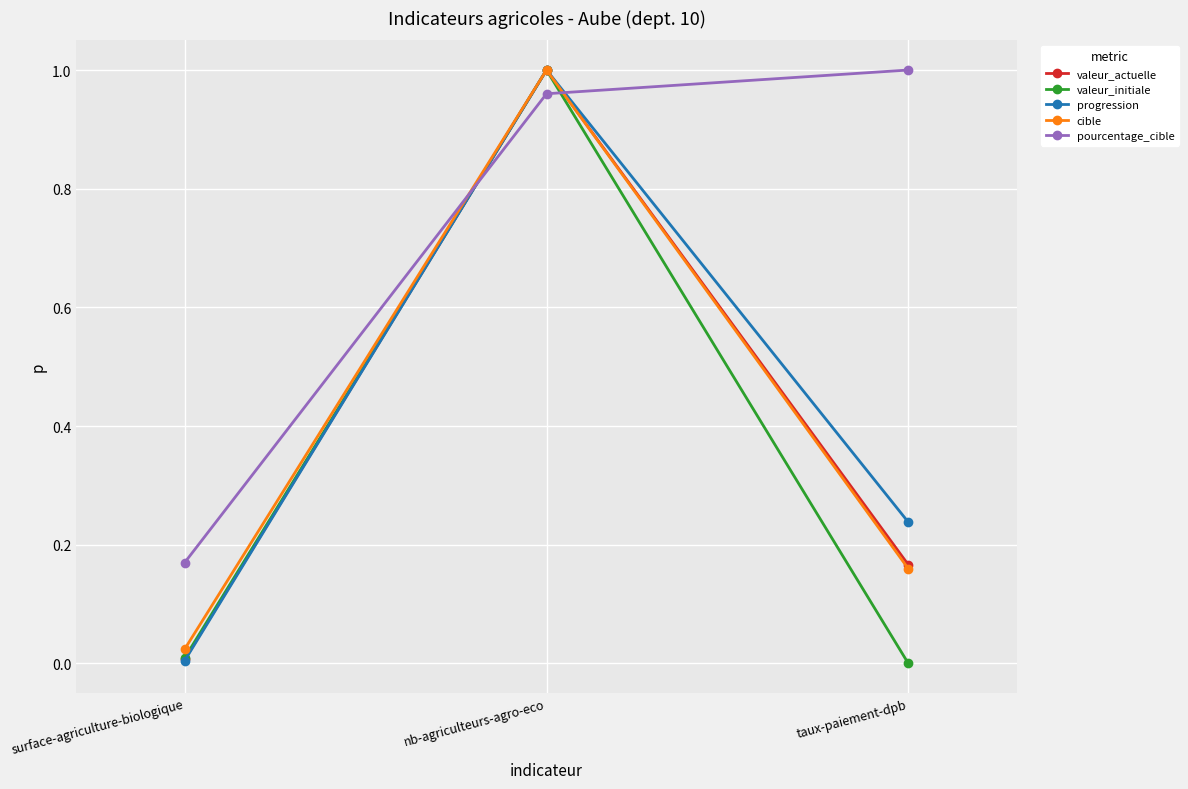

At which label does progression reach its peak?

nb-agriculteurs-agro-eco